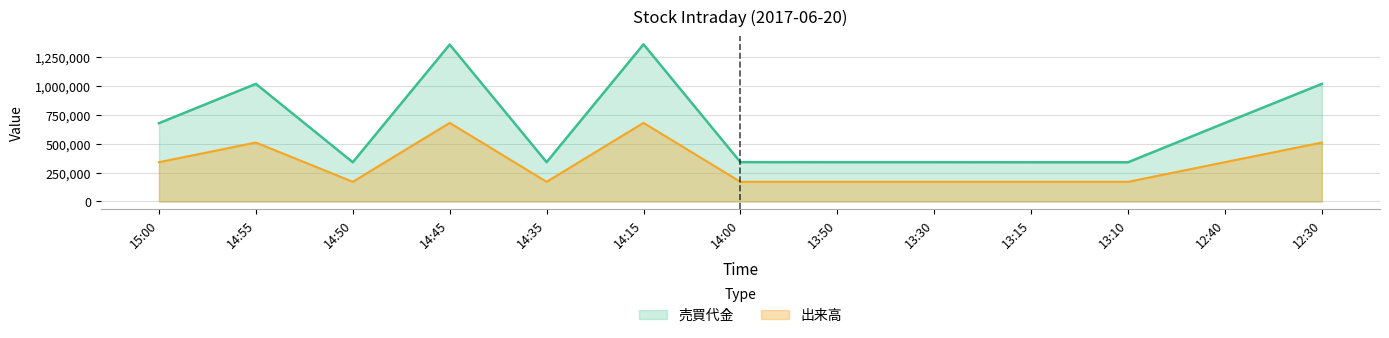

List the series in order of their peak value, highest first.

売買代金, 出来高